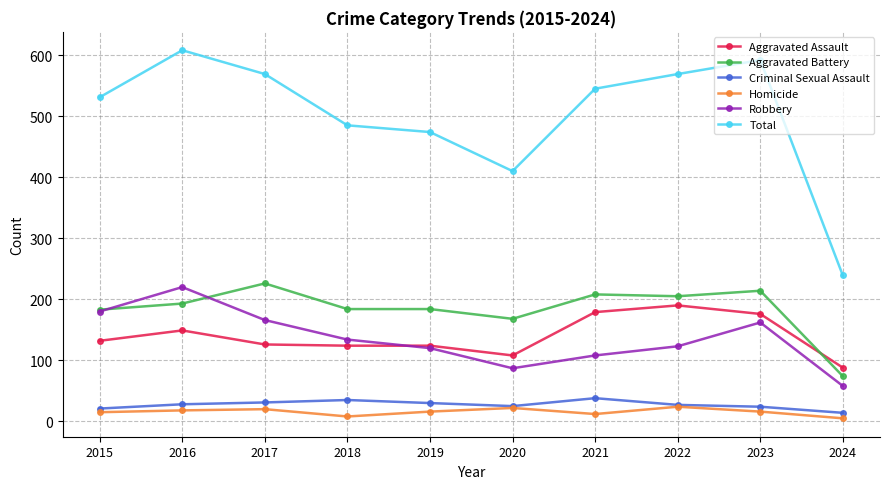

Is it true that Homicide equals 22 at 2020?

True